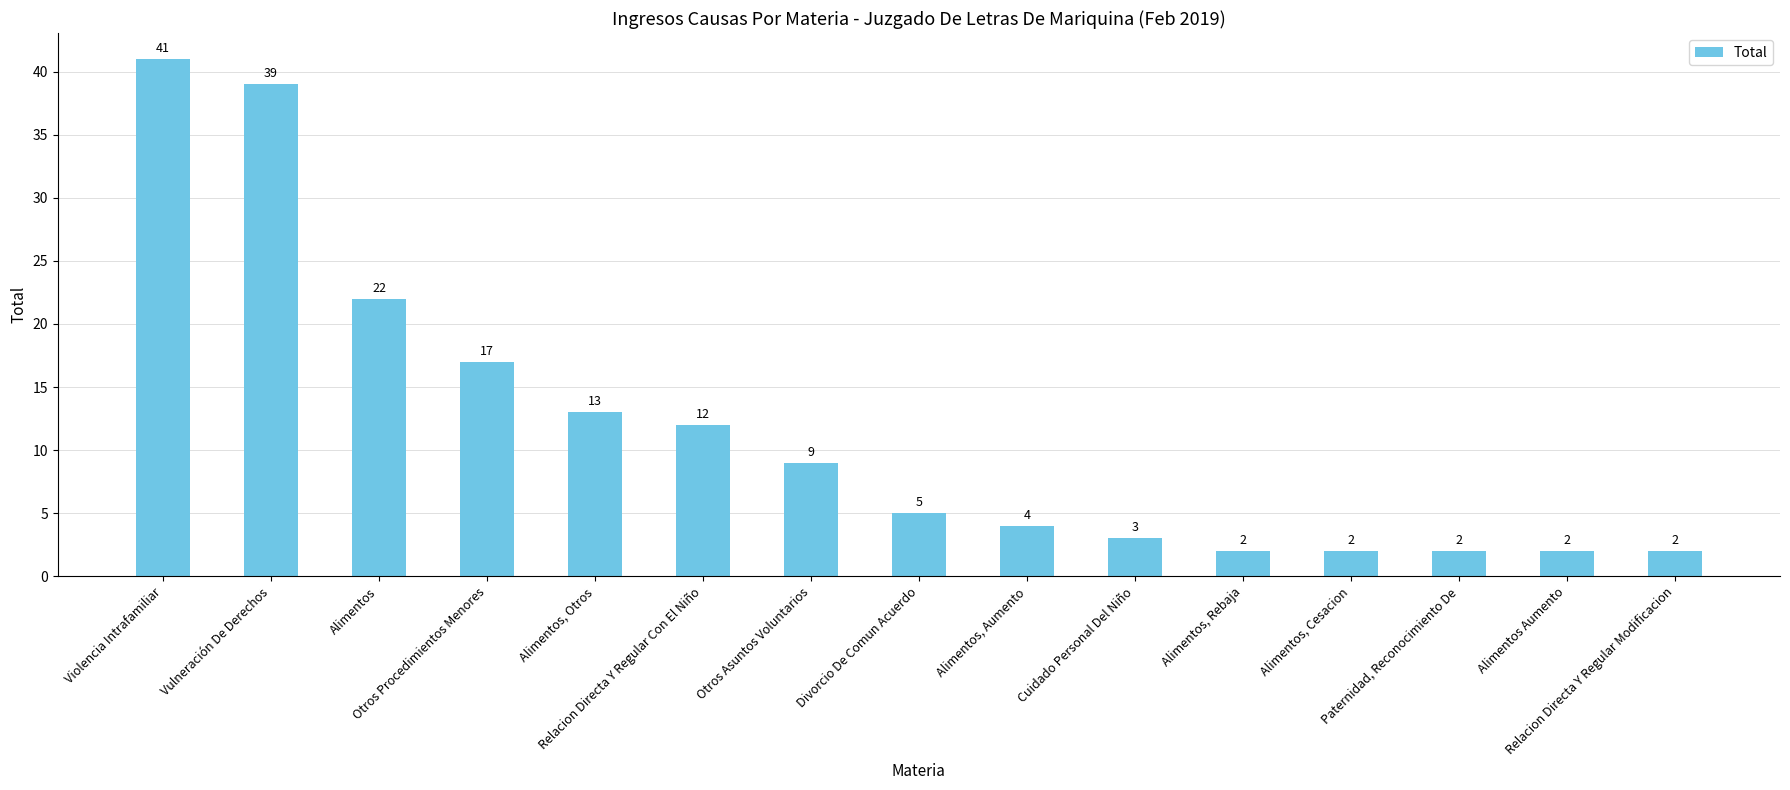

Which category has the highest value across all series?

Violencia Intrafamiliar